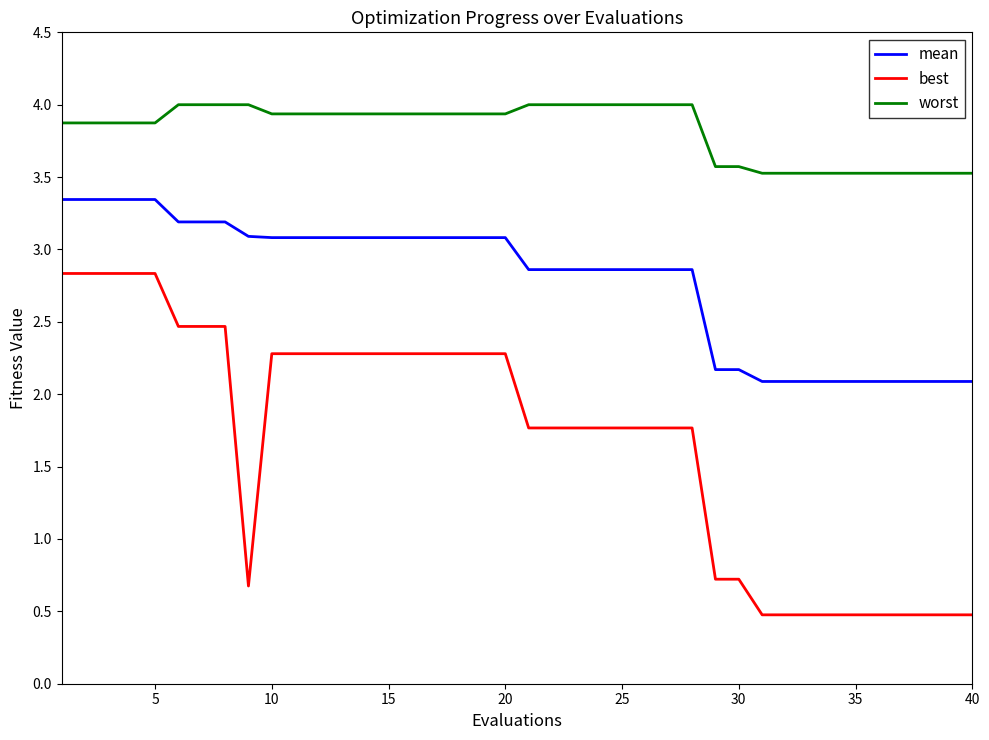

What is the greatest value displayed?

4.0